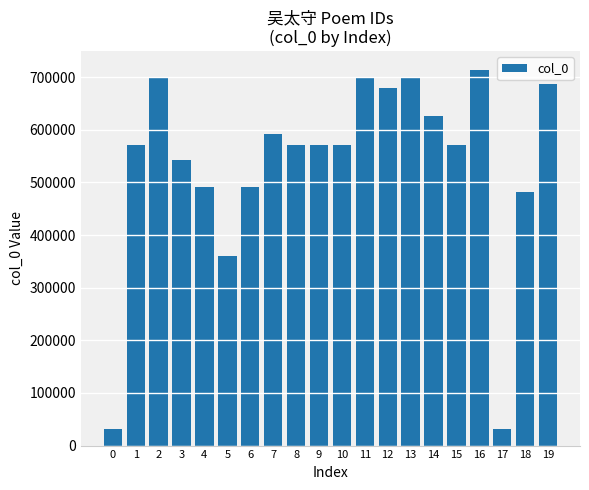

What is the greatest value displayed?

713803